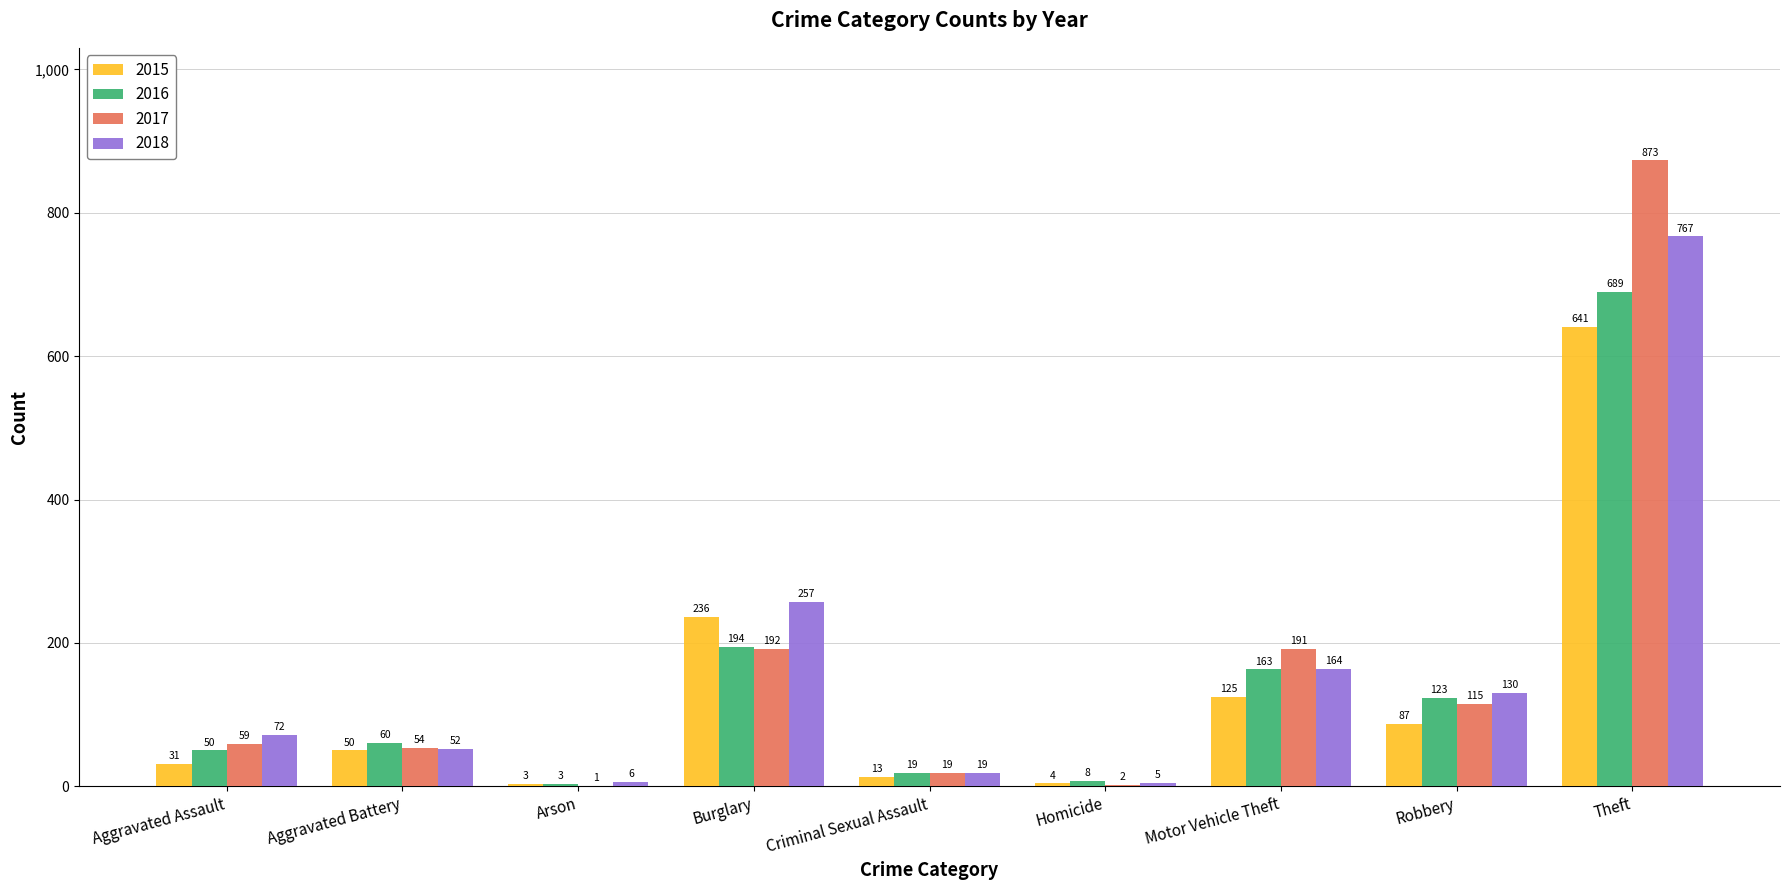

The value of 2018 at Motor Vehicle Theft is 164. True or false?

True